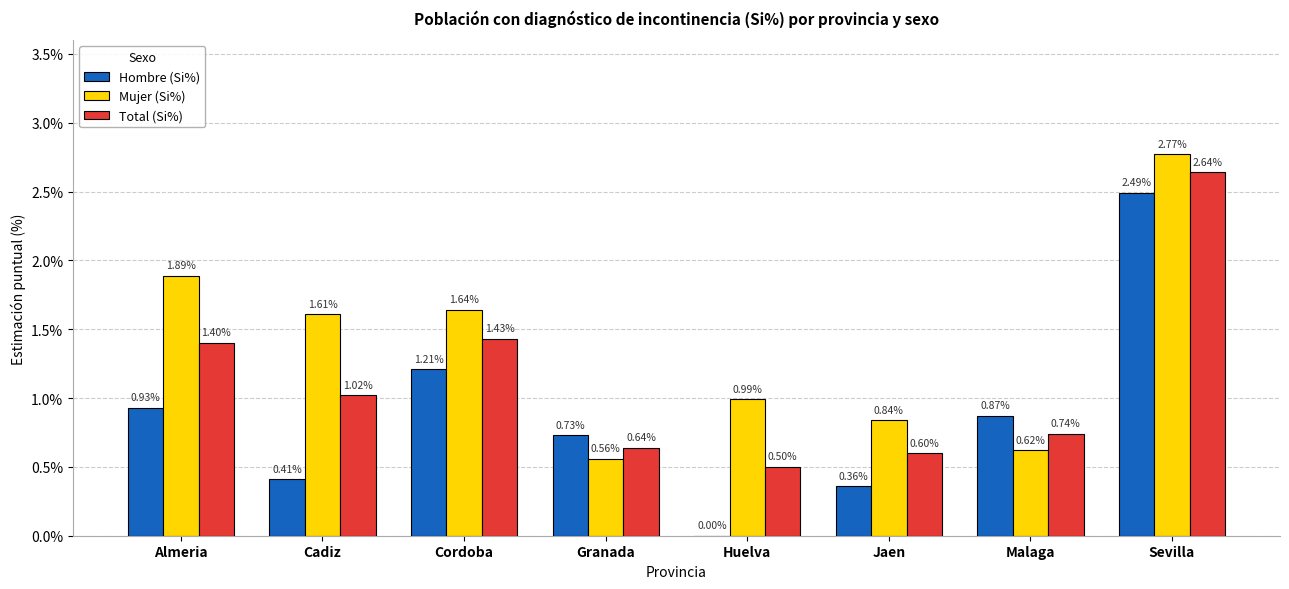

Which series has the largest total across all categories?

Mujer (Si%)